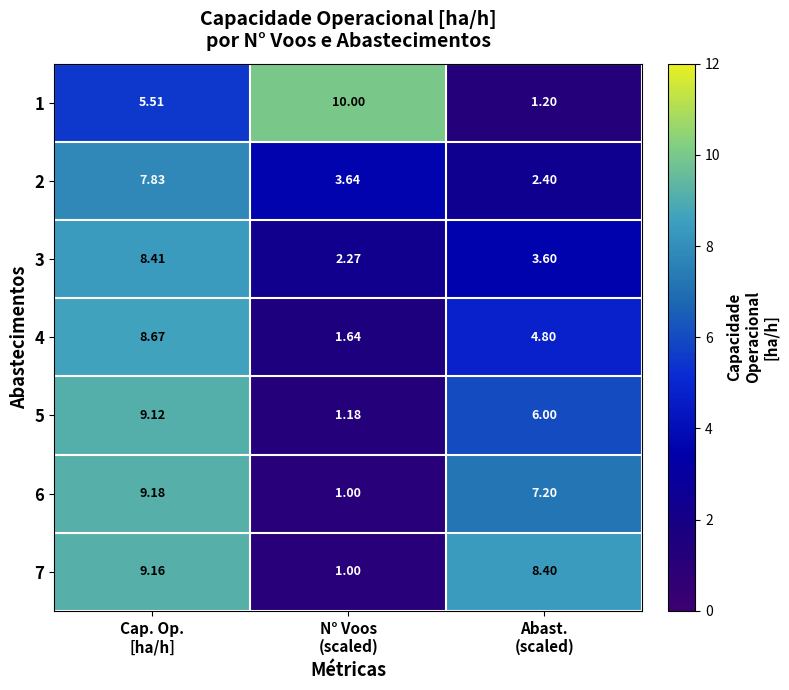

What is the total value across all series at Abast.
(scaled)?

33.6